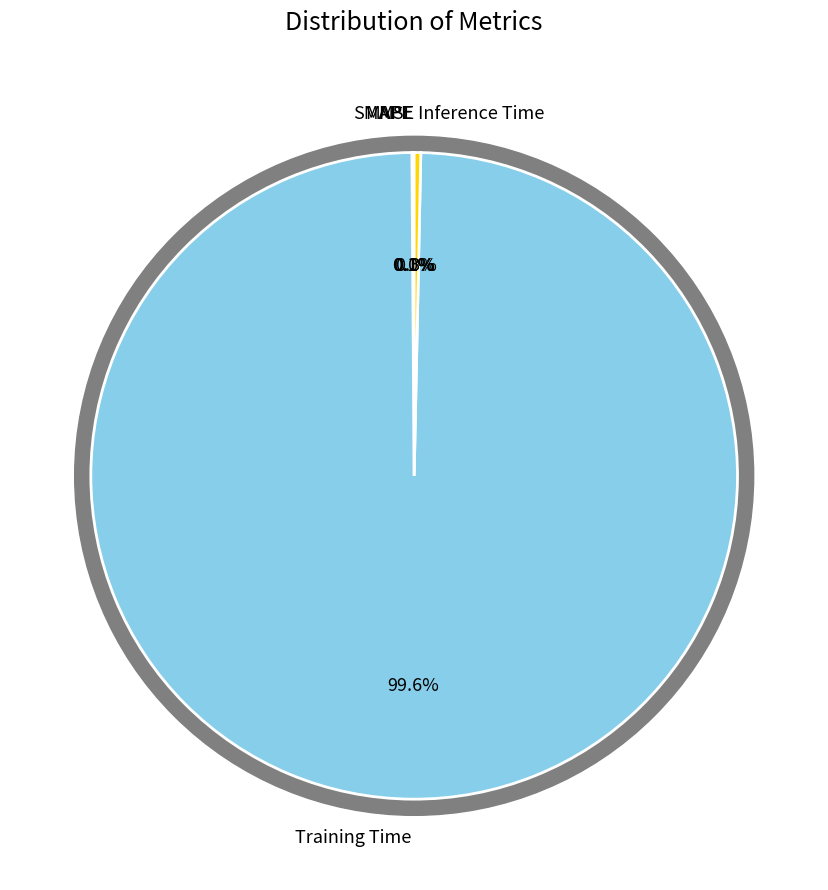

Count the number of slices in the pie.

5